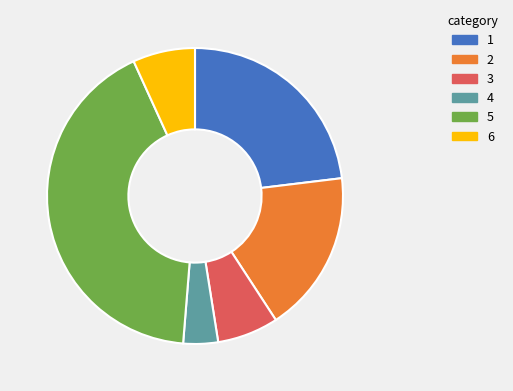

True or false: 6 accounts for 7% of the total.

True